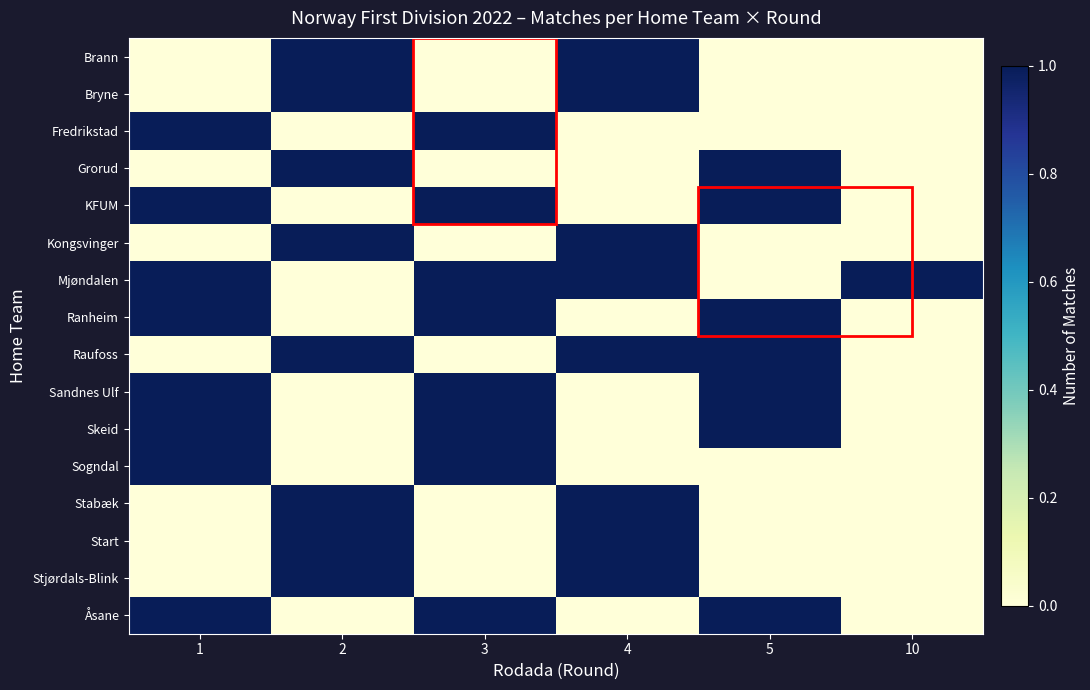

Which category has the lowest value across all series?

1